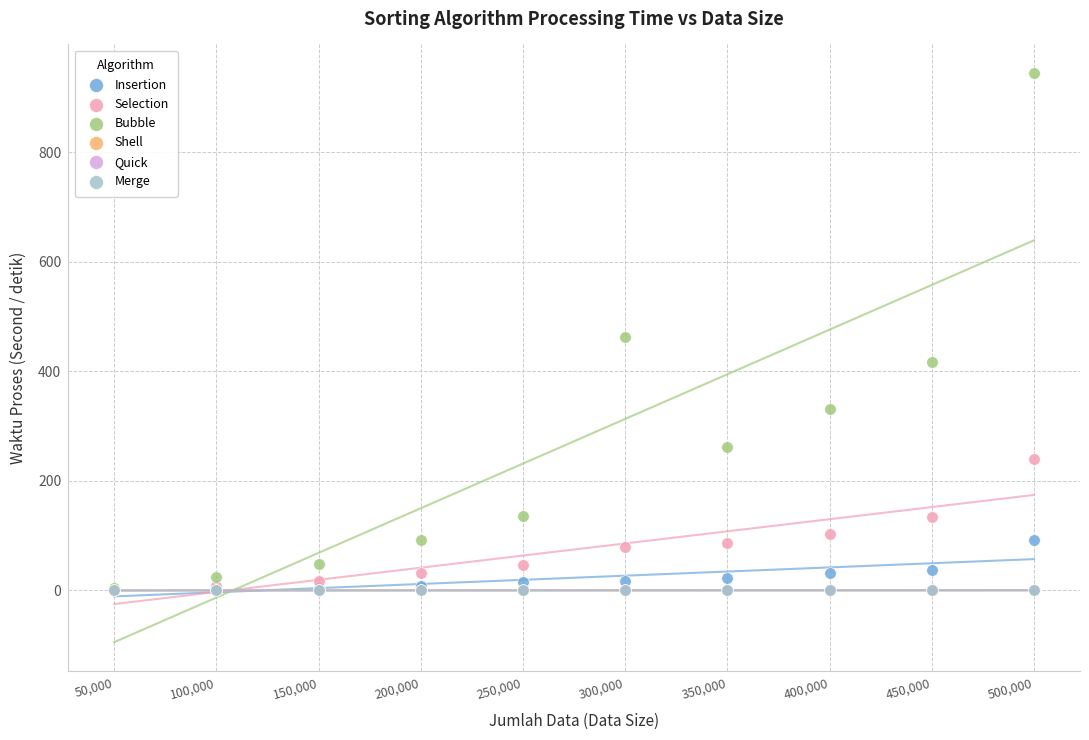

What are all the series names shown in the legend?

Insertion, Selection, Bubble, Shell, Quick, Merge